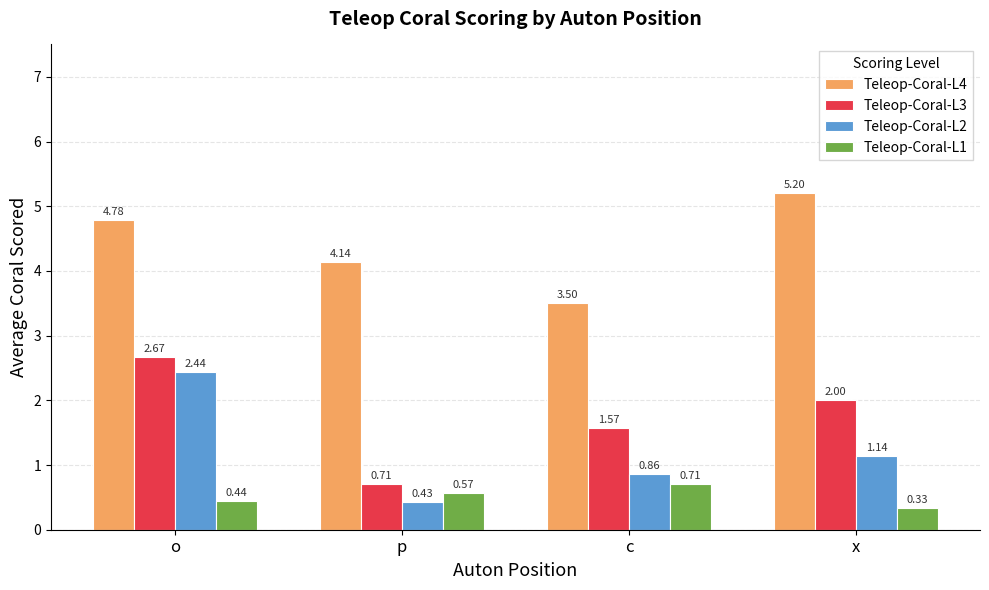

What is the sum of all Teleop-Coral-L4 values?

17.6